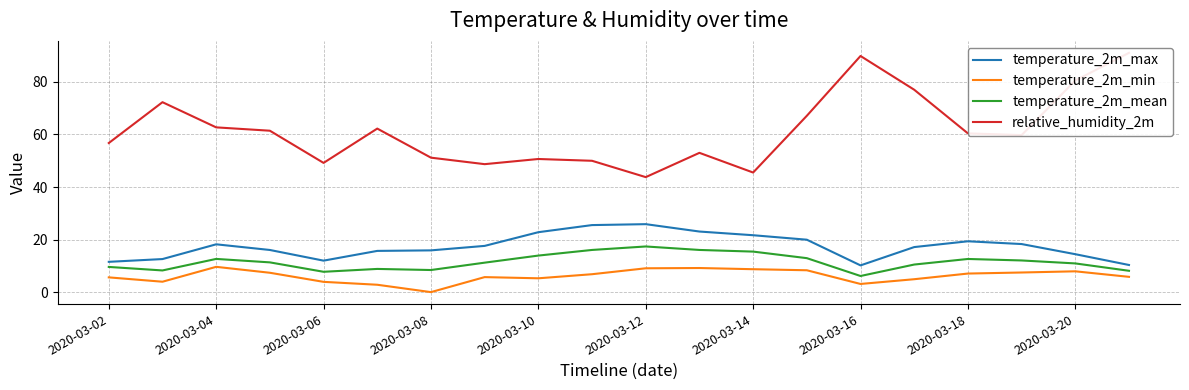

True or false: temperature_2m_max has more than 2 points higher than both neighbors.

True